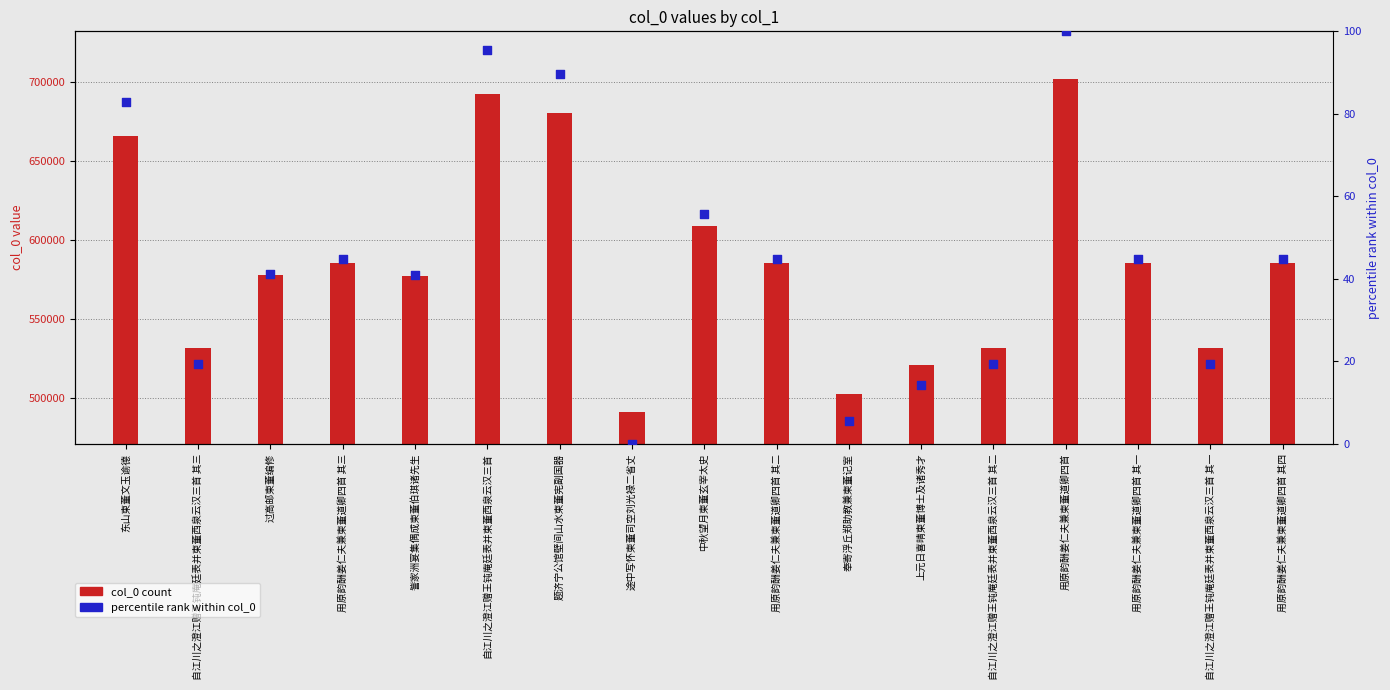

At which category is the sum across all series the highest?

用原韵酬姜仁夫兼柬董道卿四首